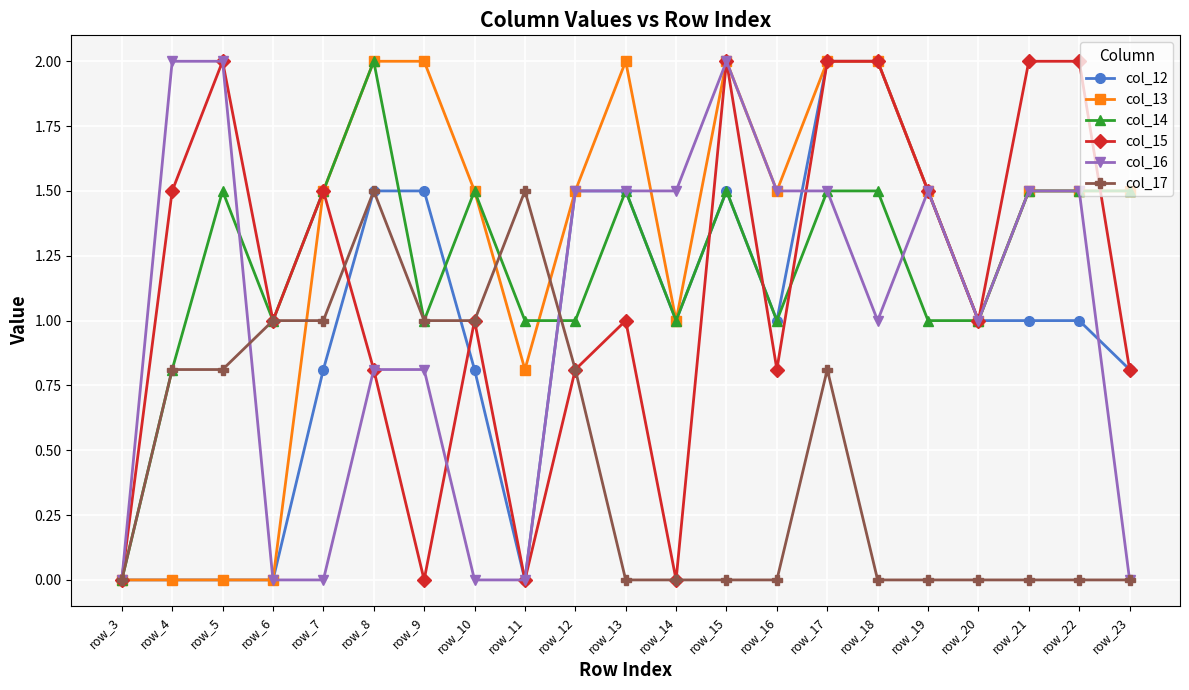

Is this an area chart (filled region under the line)?

No